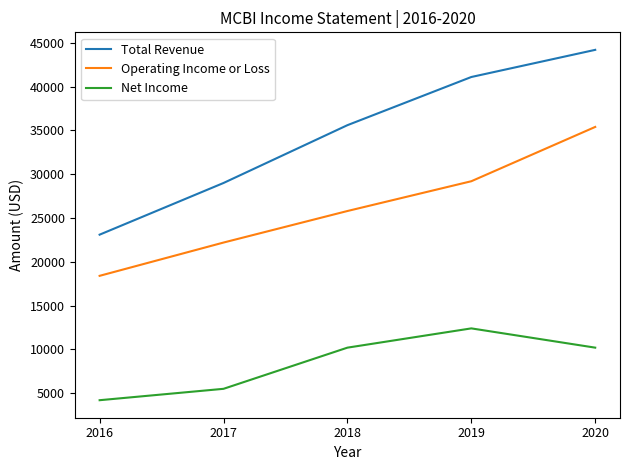

Reading right to left, extract all data points from this chart.

Total Revenue: 2020=44200	2019=41100	2018=35600	2017=29000	2016=23100
Operating Income or Loss: 2020=35400	2019=29200	2018=25800	2017=22200	2016=18400
Net Income: 2020=10200	2019=12400	2018=10200	2017=5500	2016=4200